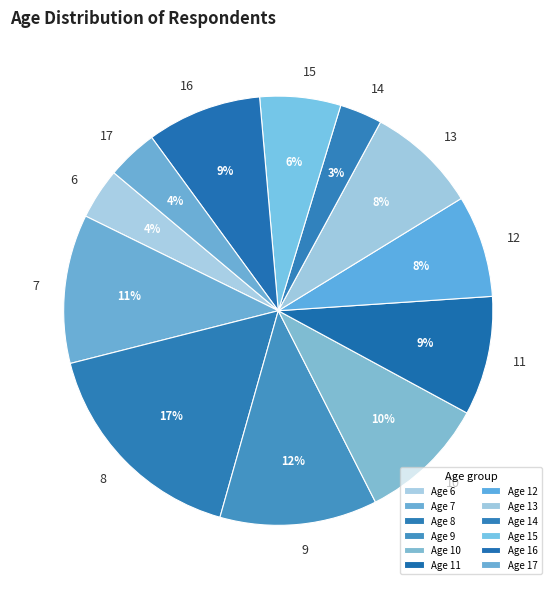

How many slices are in this pie chart?

12